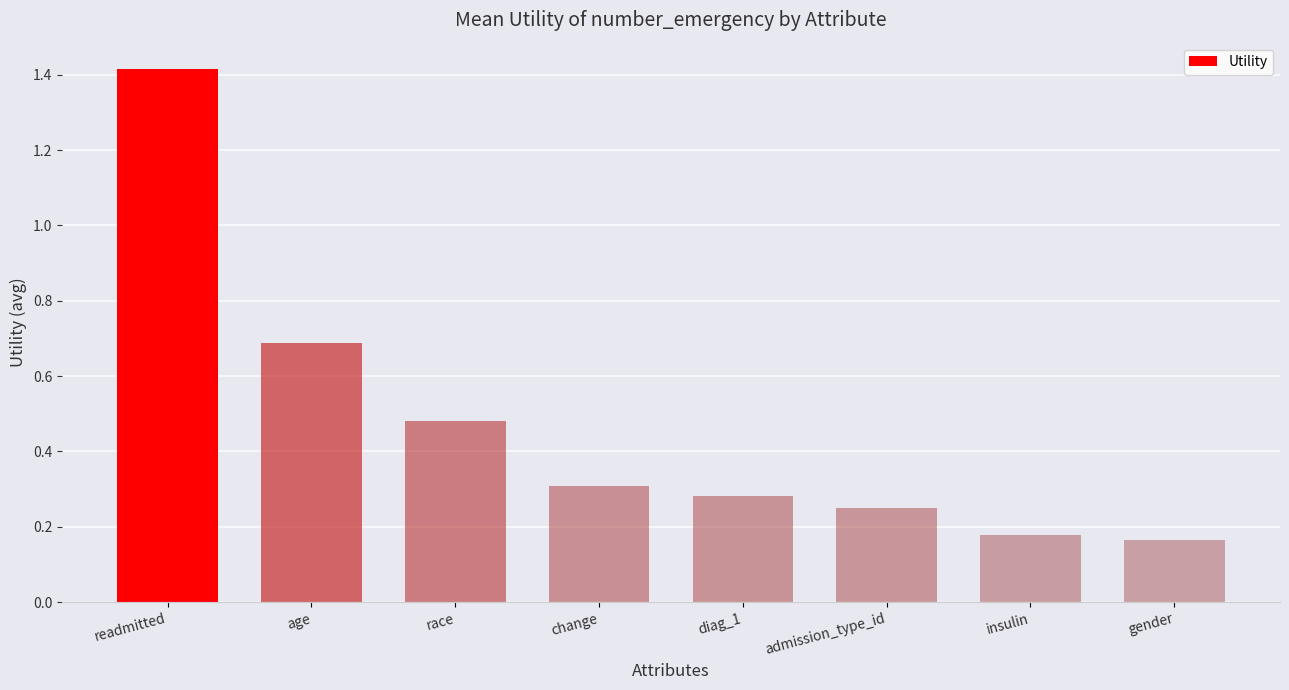

What is the sum of the values at diag_1 and readmitted?

1.7